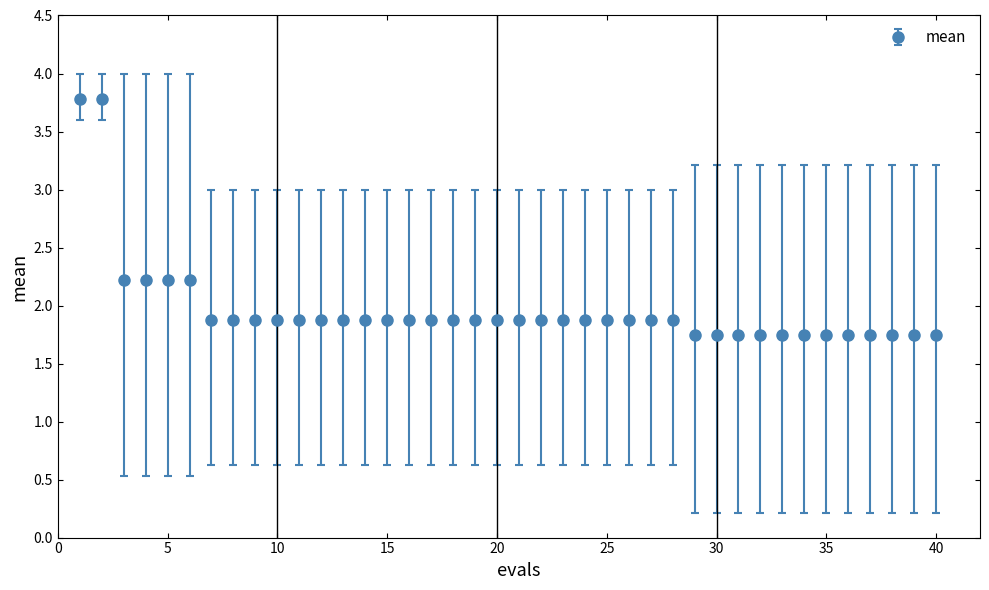

What is the greatest value displayed?

3.8